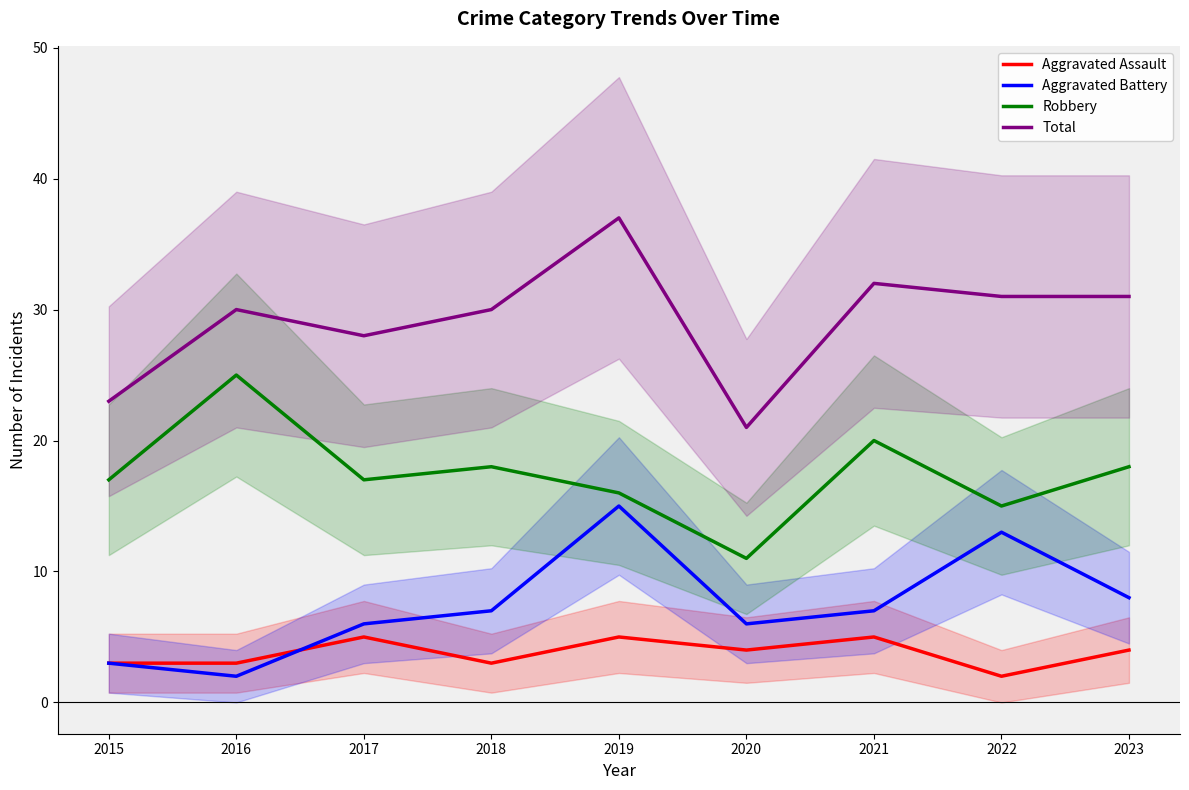

Reading left to right, extract all data points from this chart.

Aggravated Assault: 2015=3	2016=3	2017=5	2018=3	2019=5	2020=4	2021=5	2022=2	2023=4
Aggravated Battery: 2015=3	2016=2	2017=6	2018=7	2019=15	2020=6	2021=7	2022=13	2023=8
Robbery: 2015=17	2016=25	2017=17	2018=18	2019=16	2020=11	2021=20	2022=15	2023=18
Total: 2015=23	2016=30	2017=28	2018=30	2019=37	2020=21	2021=32	2022=31	2023=31